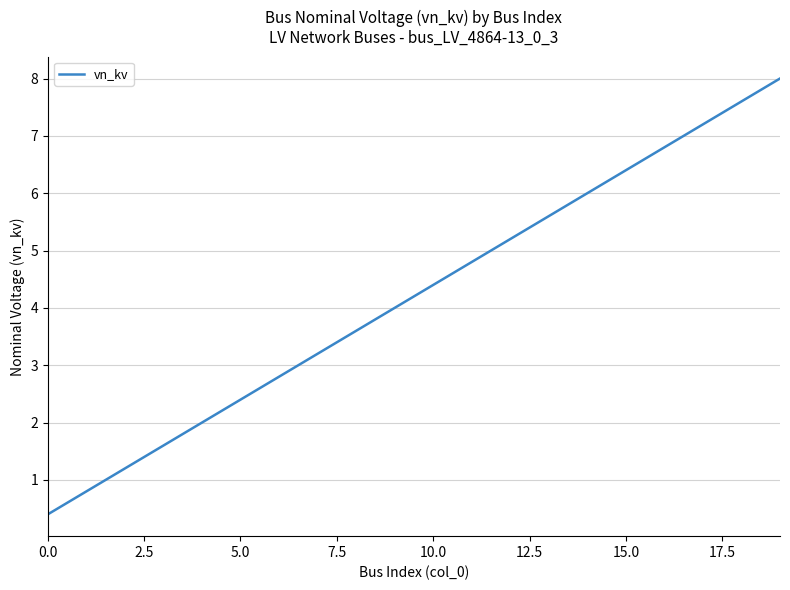

What is the sum of all values?

84.0